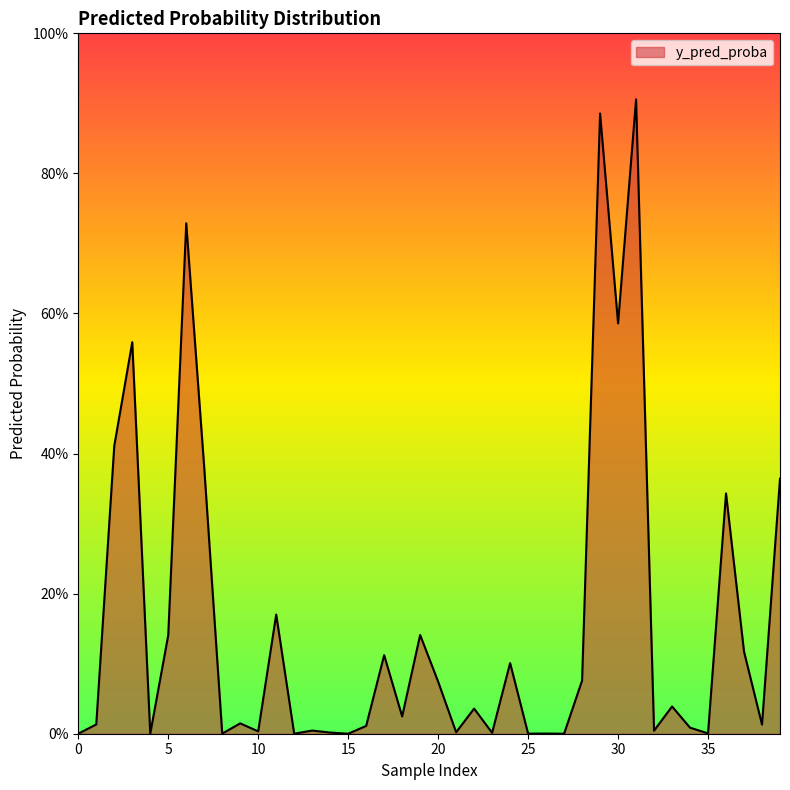

Does the chart have visible grid lines?

No